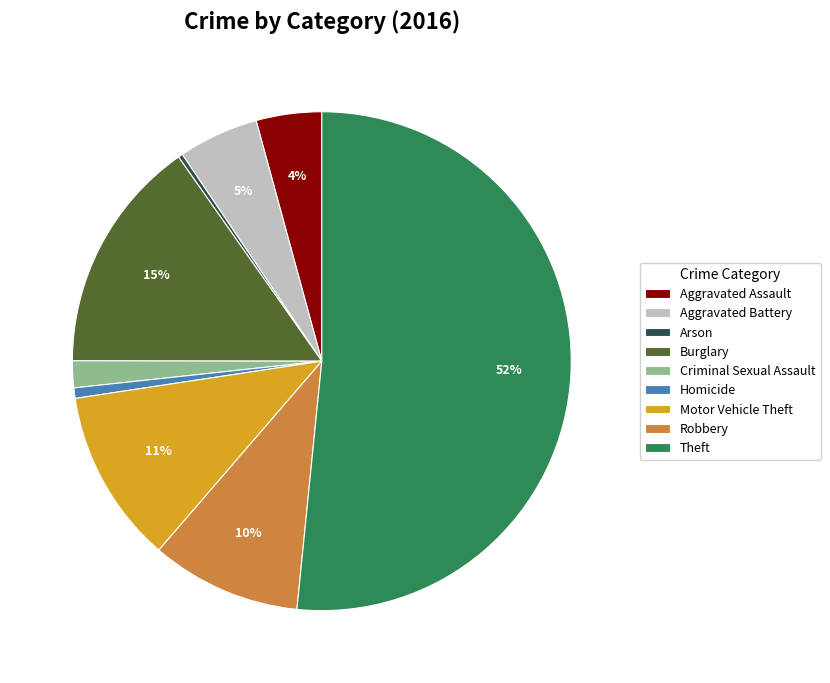

The Motor Vehicle Theft slice represents 4% of the pie. True or false?

False